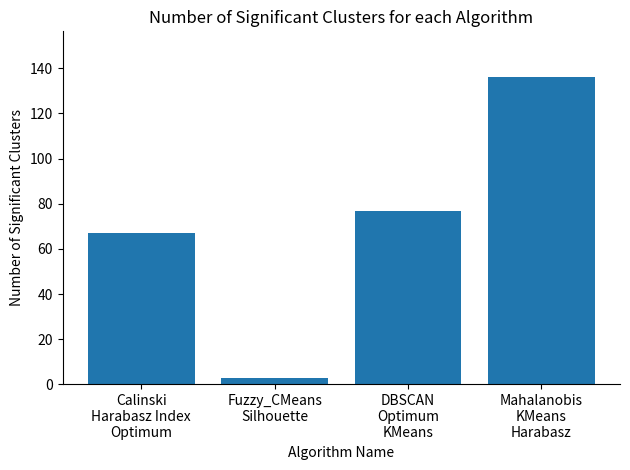

Reading left to right, transcribe all the data shown in this chart.

Calinski
Harabasz Index
Optimum=67	Fuzzy_CMeans
Silhouette=3	DBSCAN
Optimum
KMeans=77	Mahalanobis
KMeans
Harabasz=136